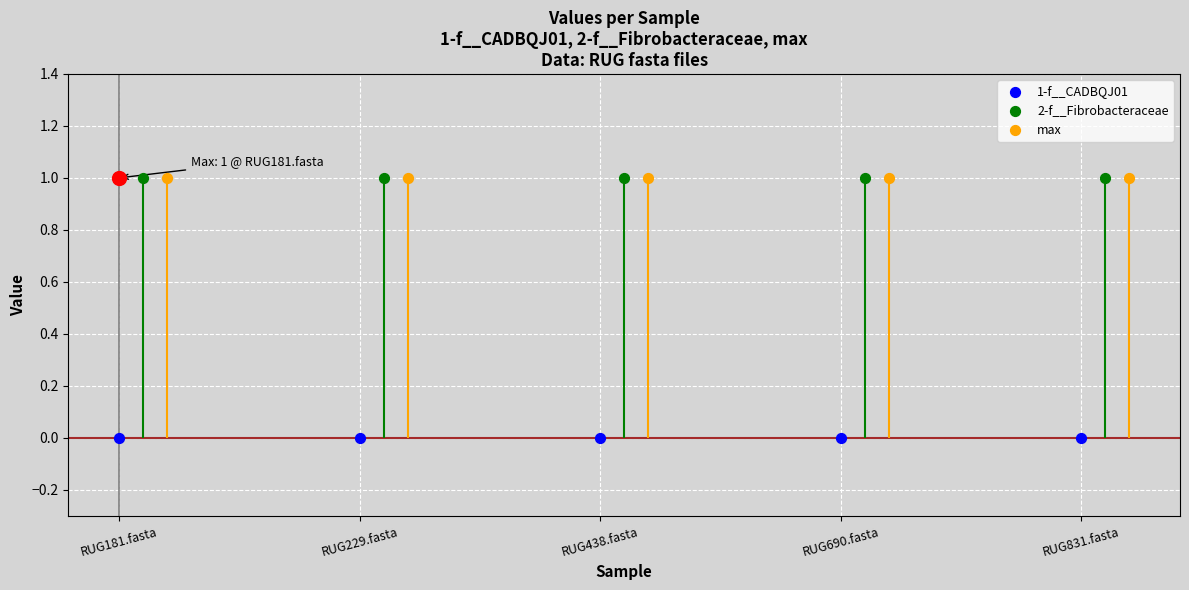

Which series has the widest spread of Y values?

1-f__CADBQJ01